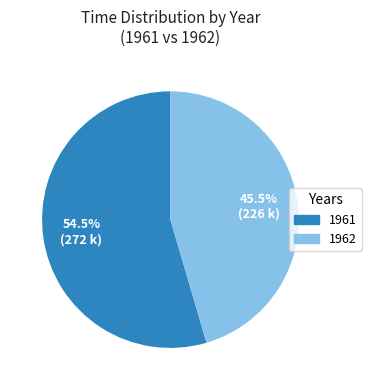

How many slices are in this pie chart?

2